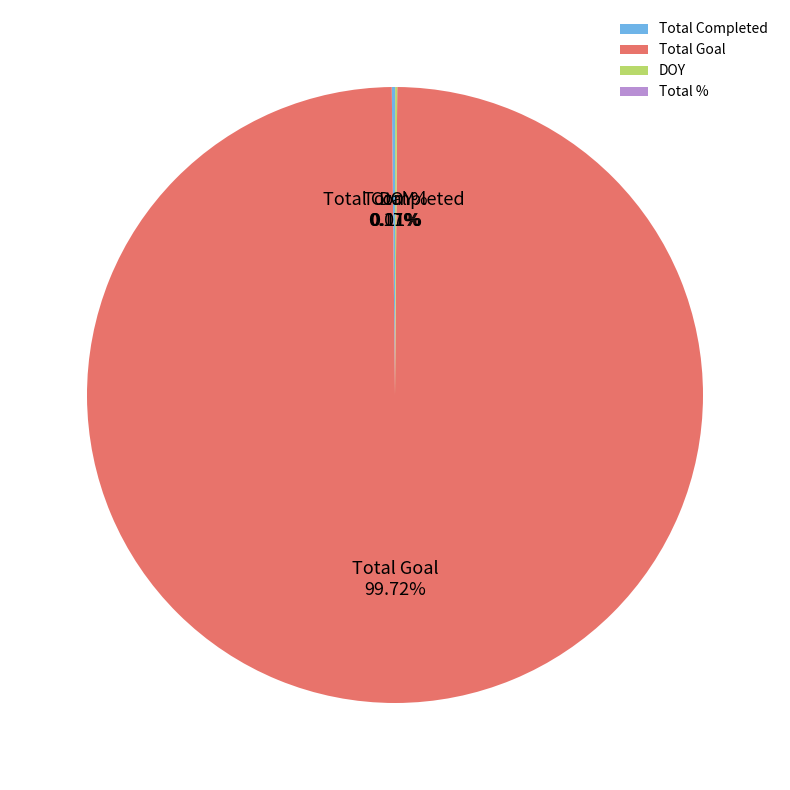

Which category accounts for the majority?

Total Goal